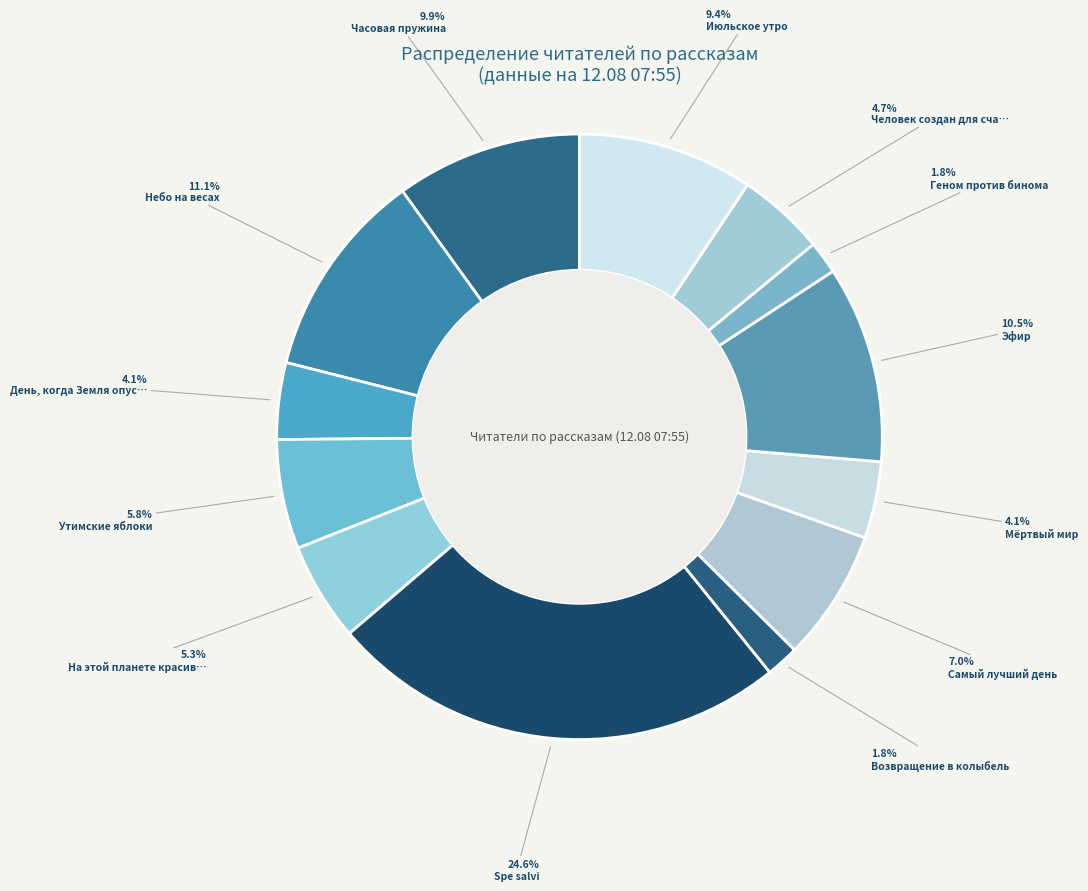

How many slices are in this pie chart?

13